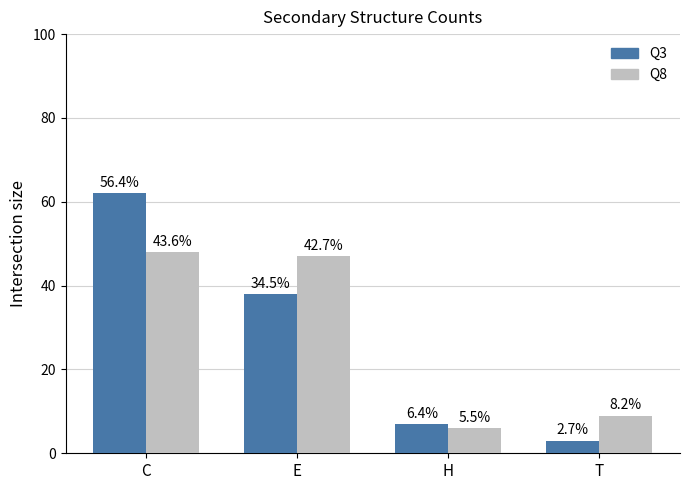

What are all the series names shown in the legend?

Q3, Q8